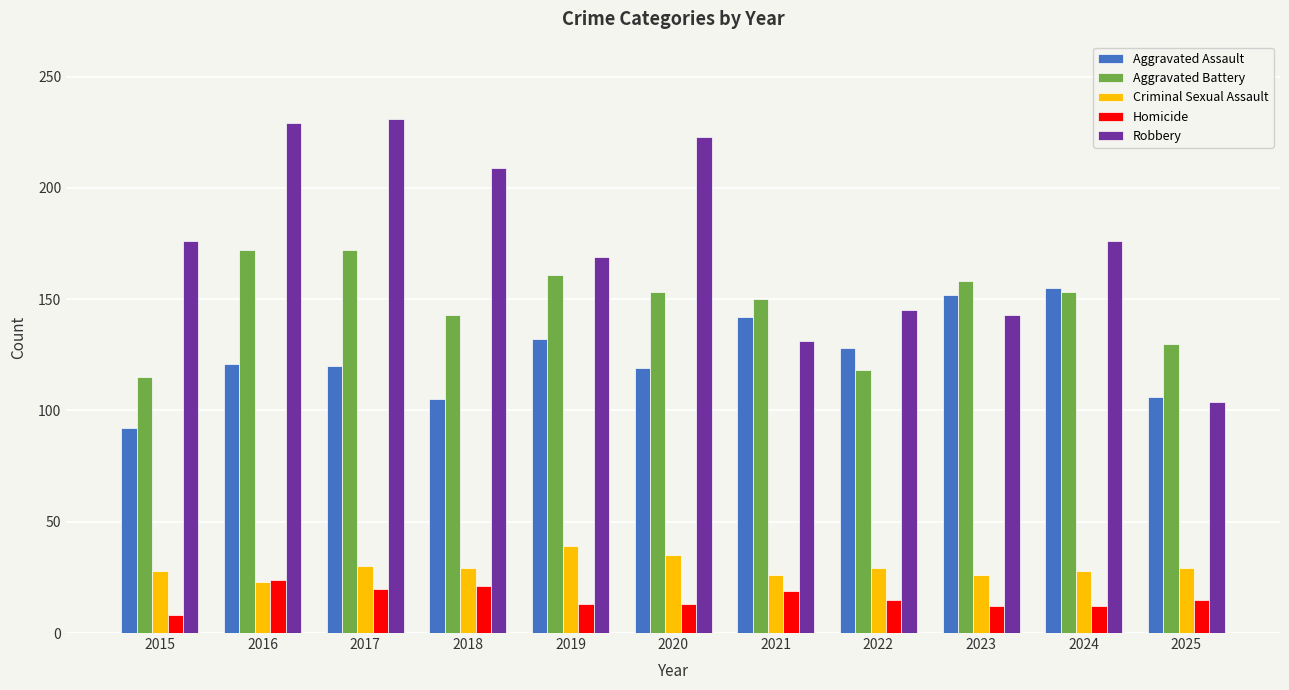

At which label does Aggravated Battery first exceed 153?

2016